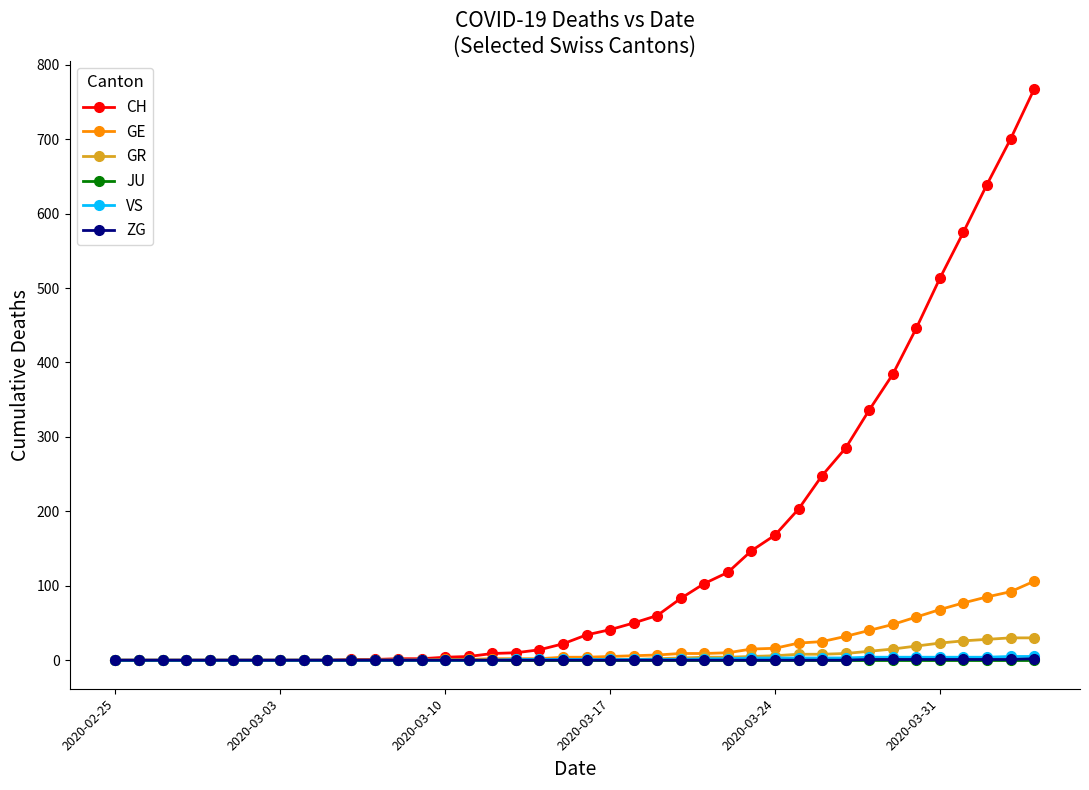

Count the number of categories in the chart.

40